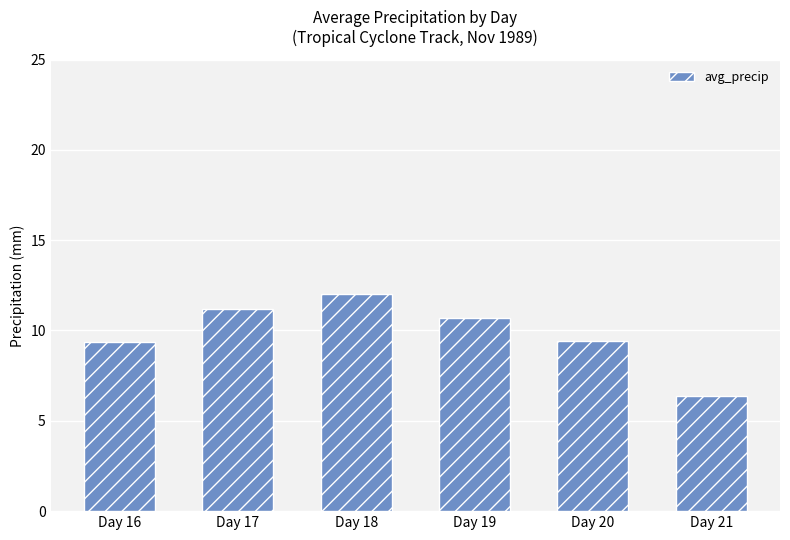

Between Day 18 and Day 17, which is larger?

Day 18